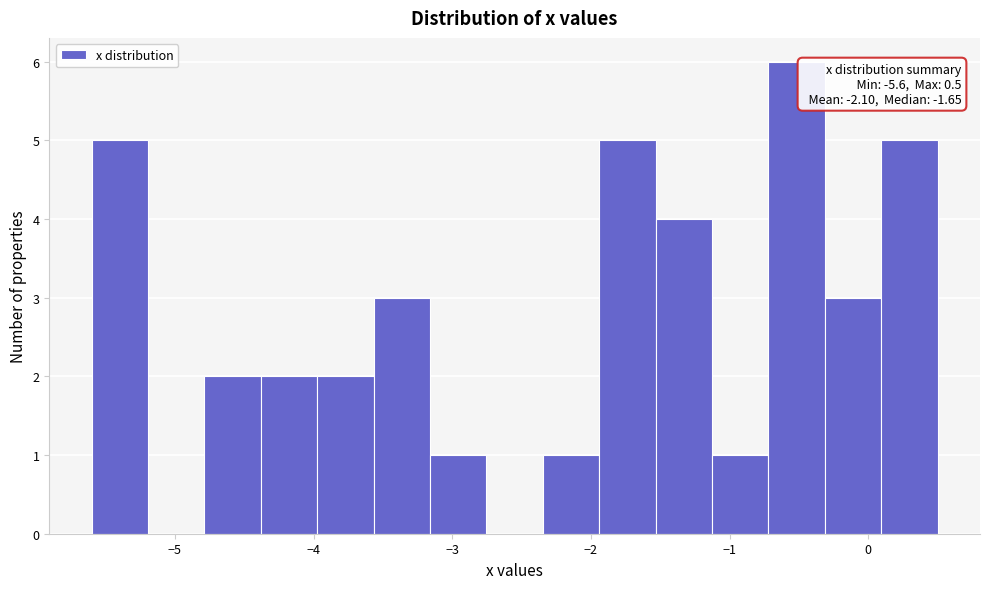

Over which range of the x-axis is the bar tallest?

-0.7 to -0.3